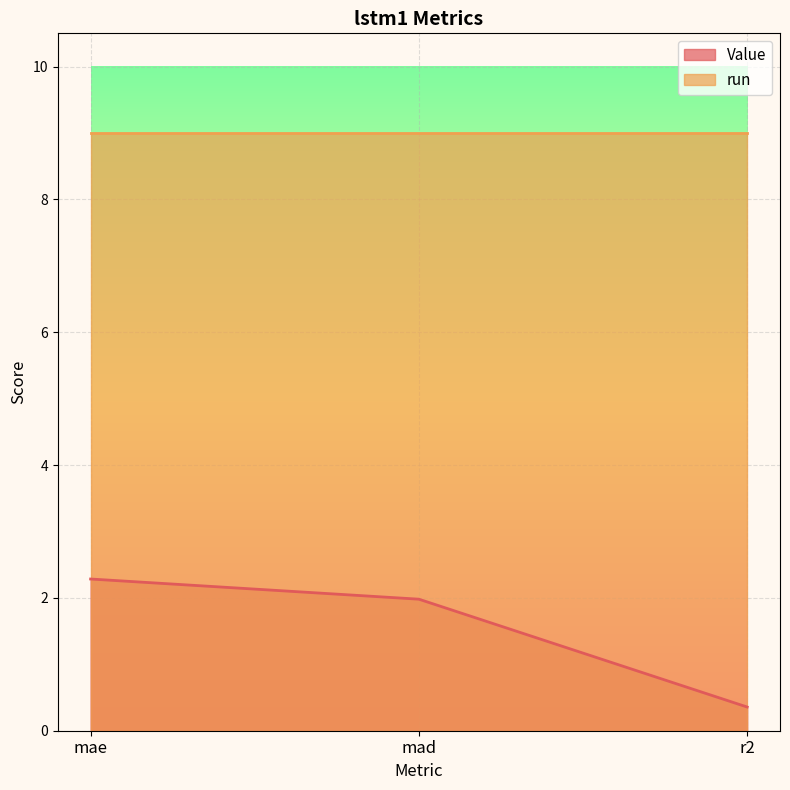

What is the sum of all values?

4.6